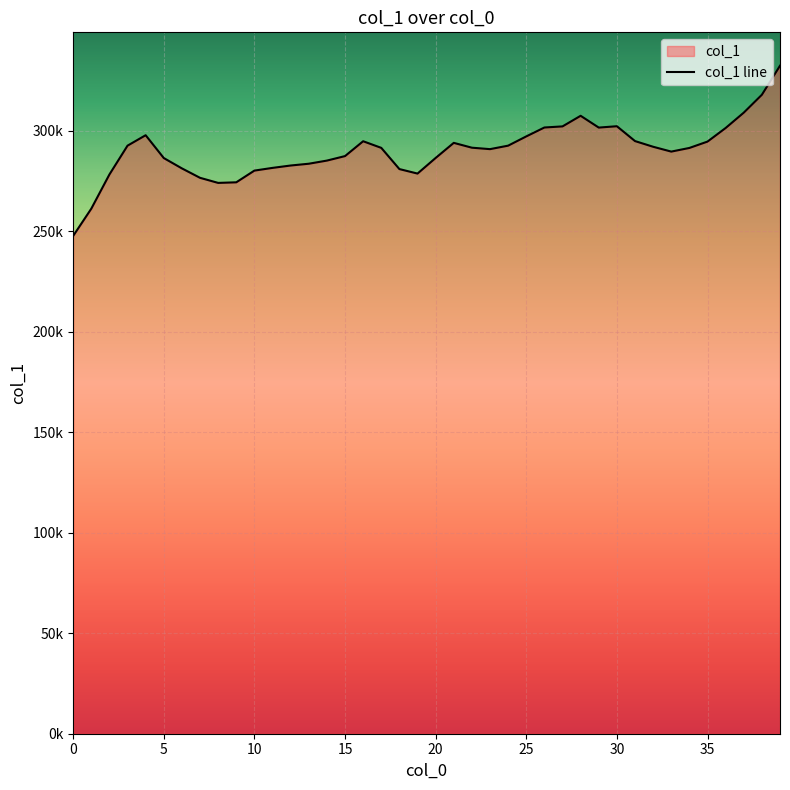

What is the value of the 18th point from the left?

291570